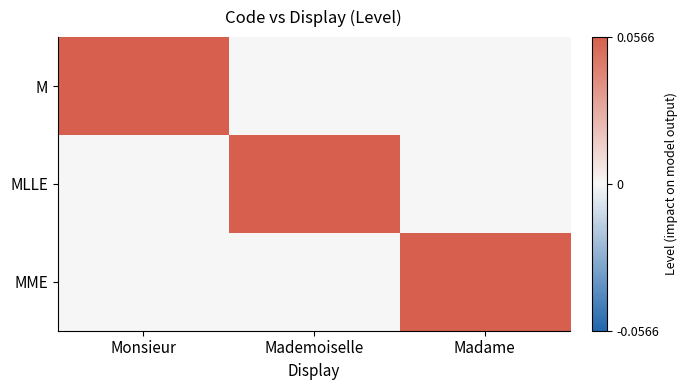

At how many categories does at least one series exceed 0?

3